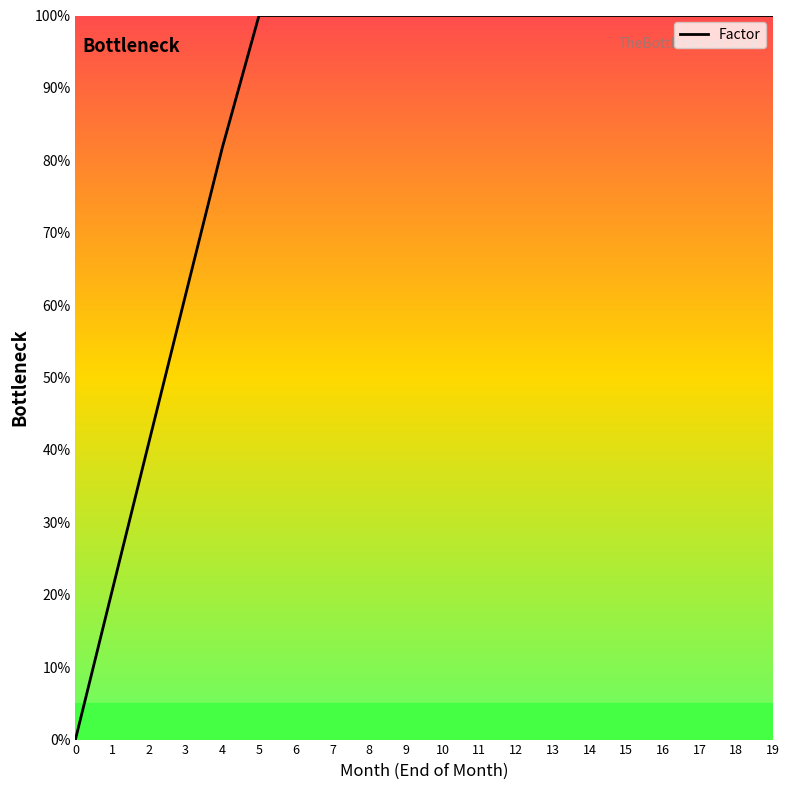

True or false: the data shows 175.9 at 17.

False